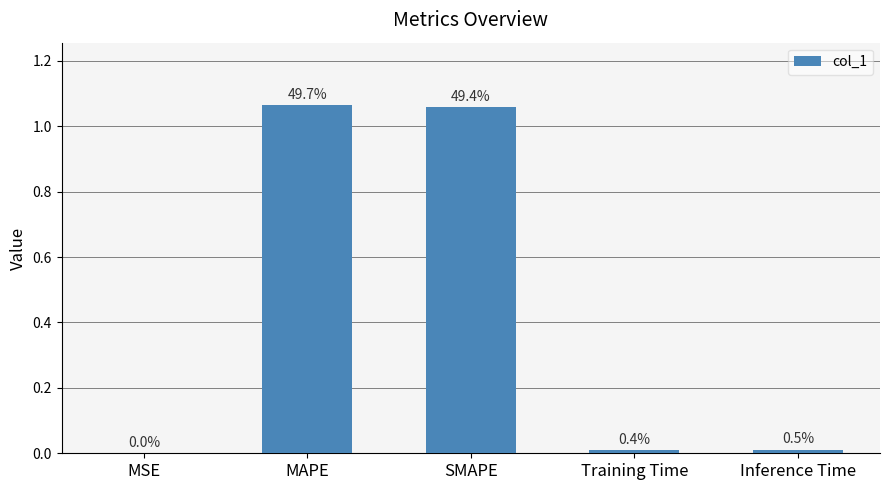

What is the greatest value displayed?

1.1